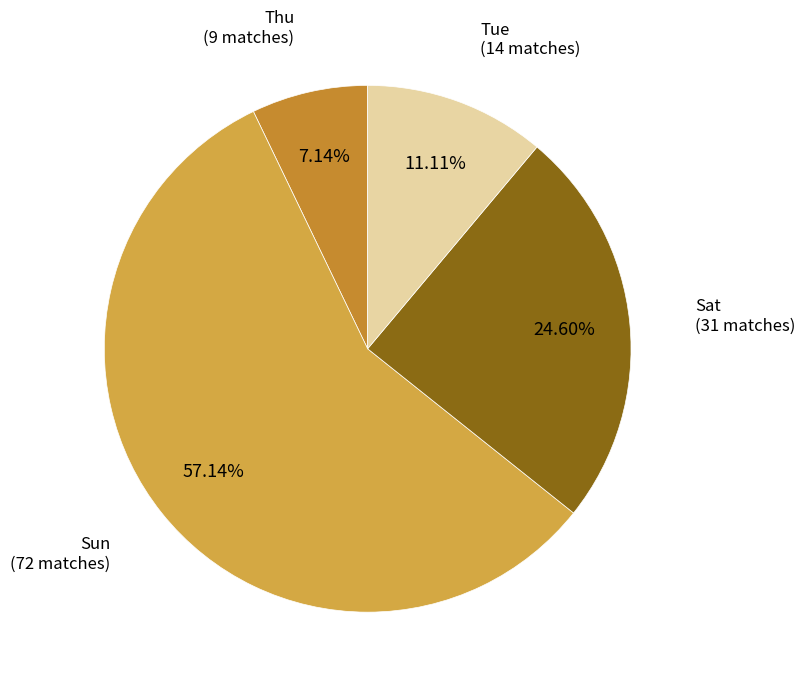

Is there any slice that represents more than half of the pie?

Yes